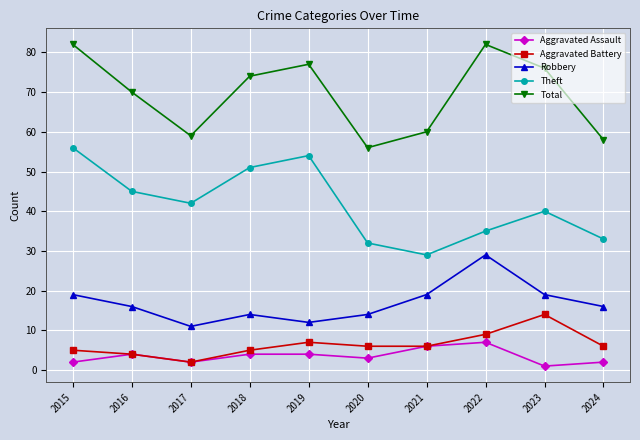

Which category has the lowest value in the Robbery series?

2017